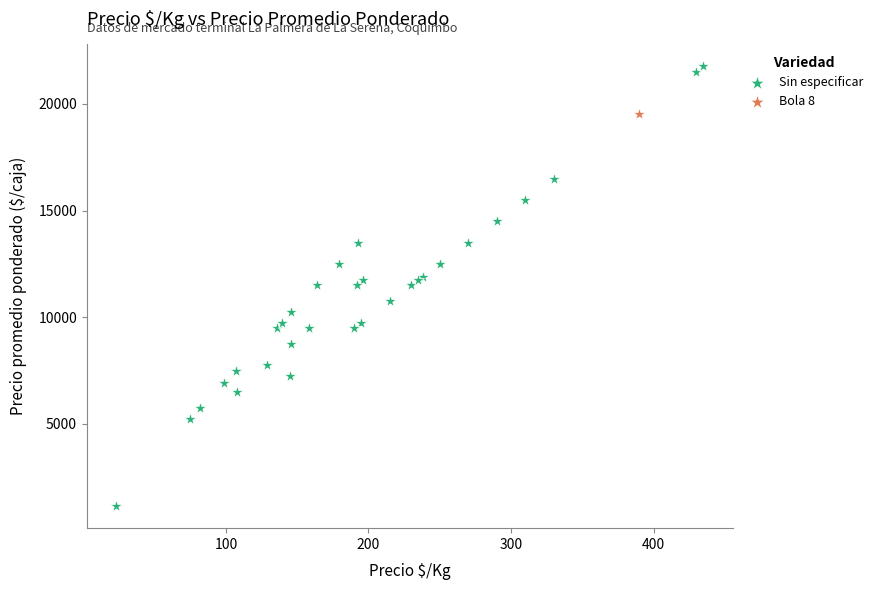

What are all the series names shown in the legend?

Sin especificar, Bola 8